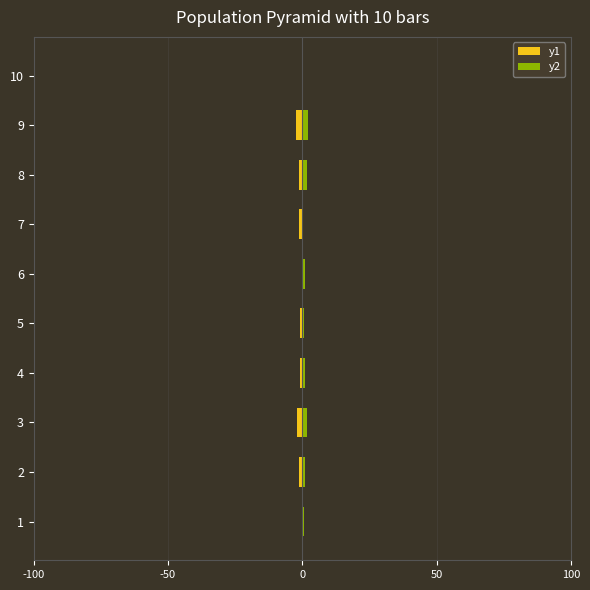

What is the value of the y1 bar at the 3rd from the left?

-1.9